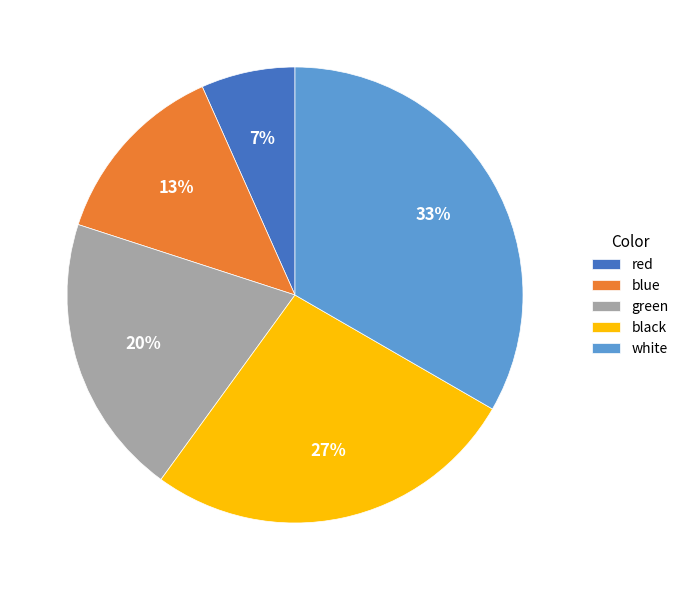

Count the number of slices in the pie.

5